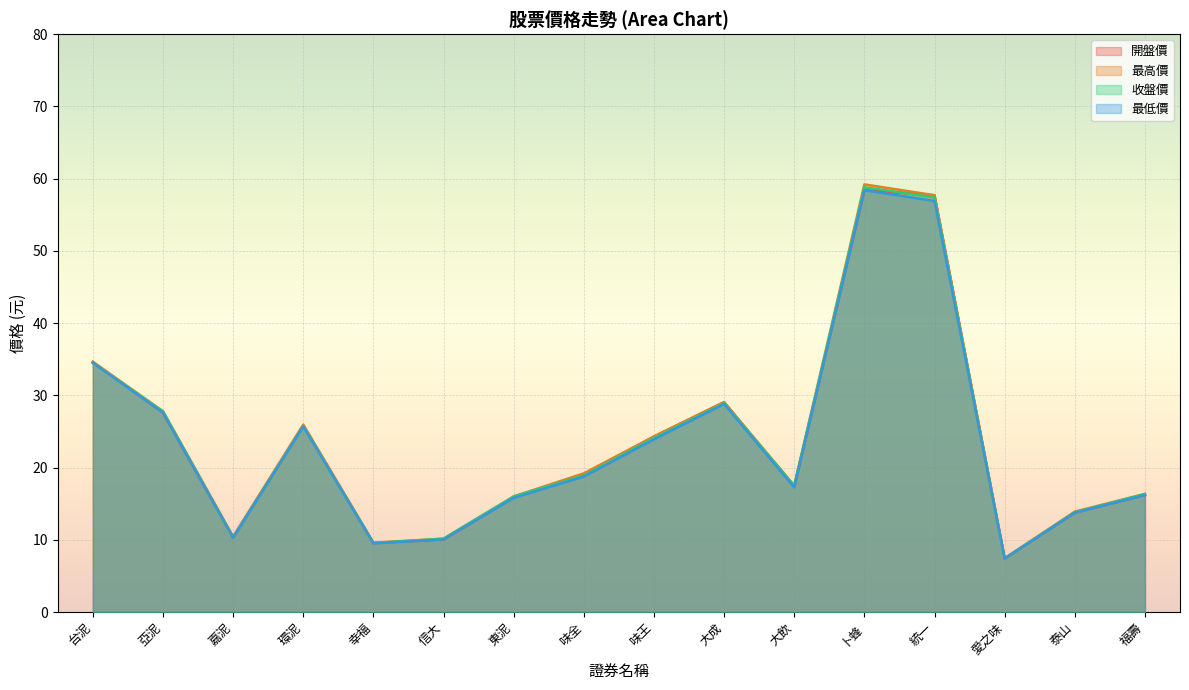

In 收盤價, how many points are lower than both neighbors (excluding endpoints)?

4